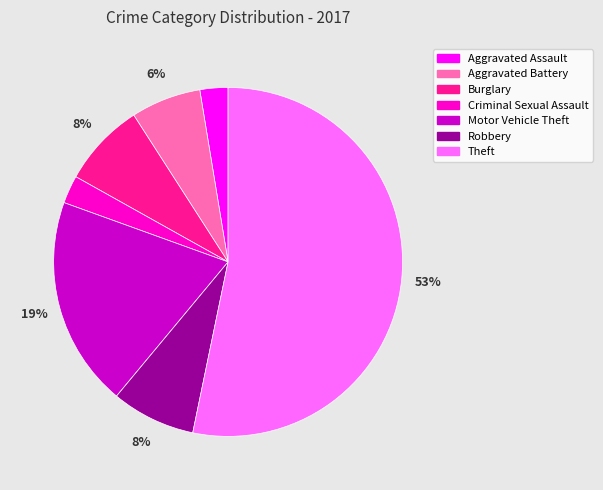

Which slice represents more than half of the pie?

Theft